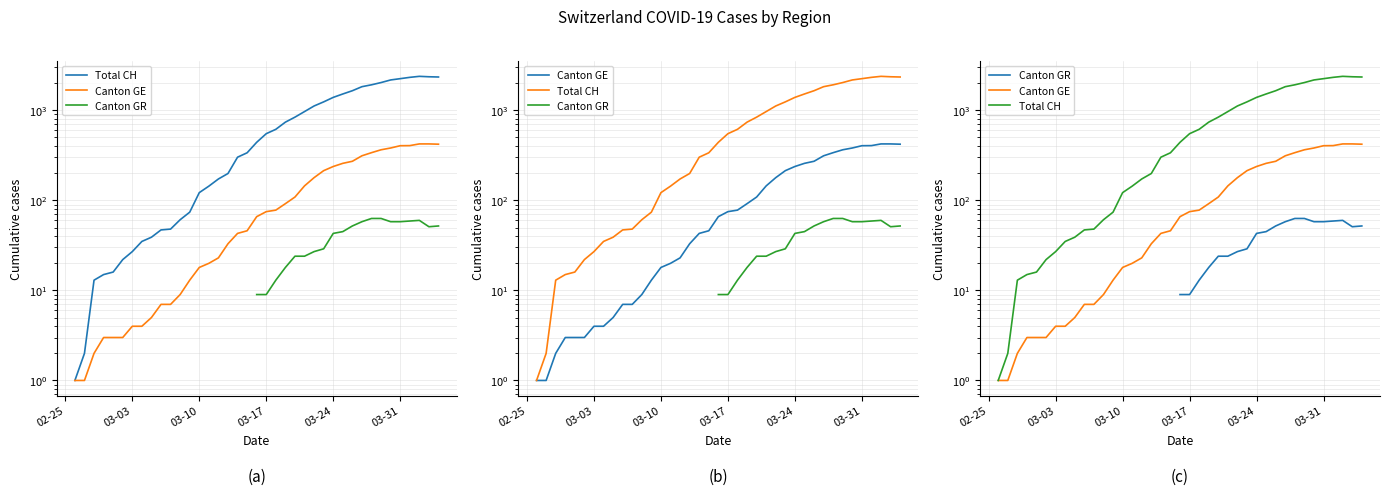

How many data points in Total CH are less than 302?

17